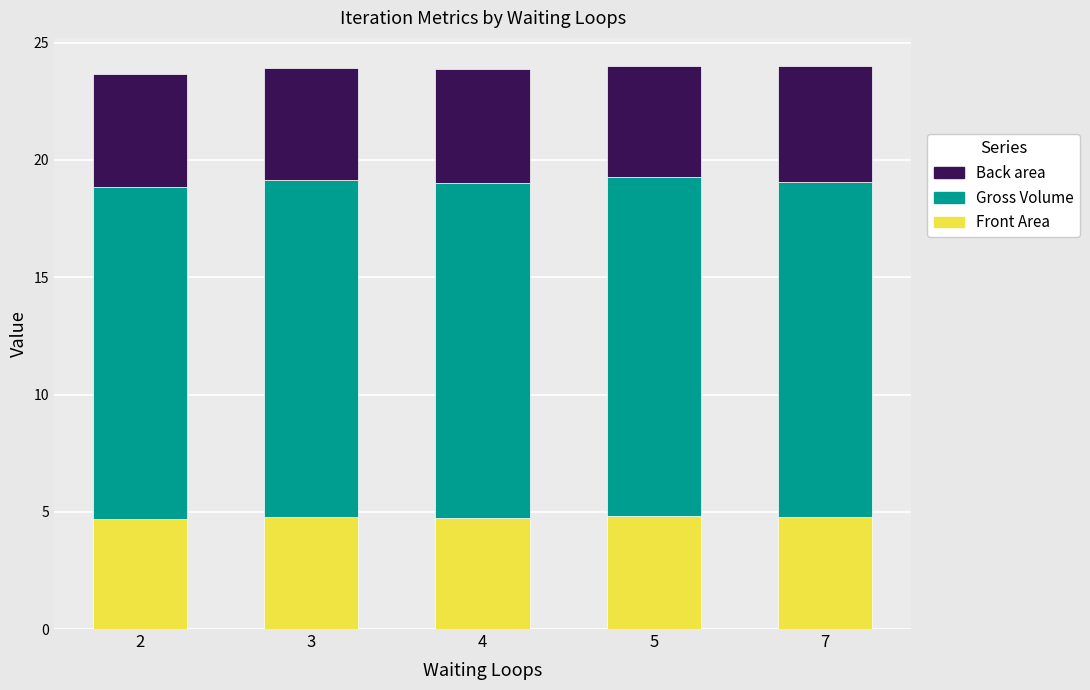

What is the total value across all series at 5?

24.0